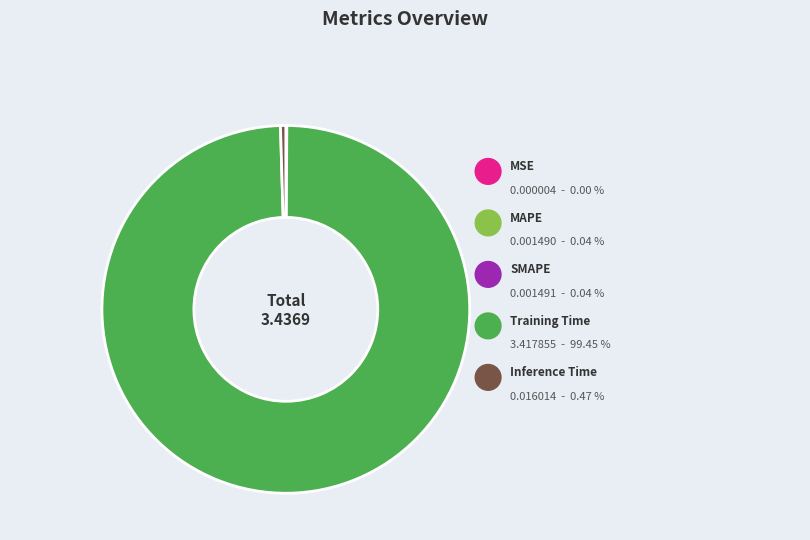

Combined, do SMAPE and Training Time account for over 50%?

Yes